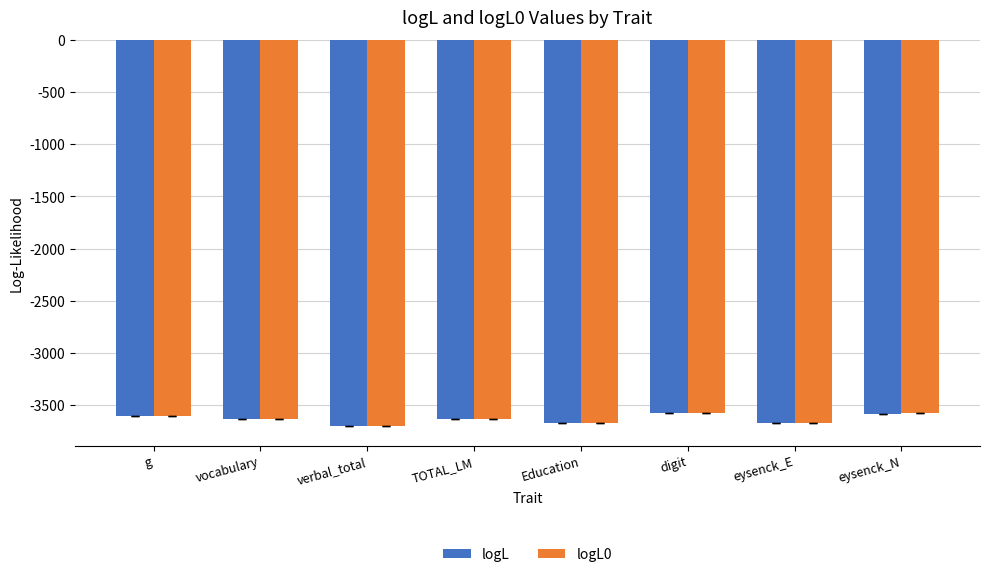

Is it true that logL equals -1191.4 at eysenck_N?

False